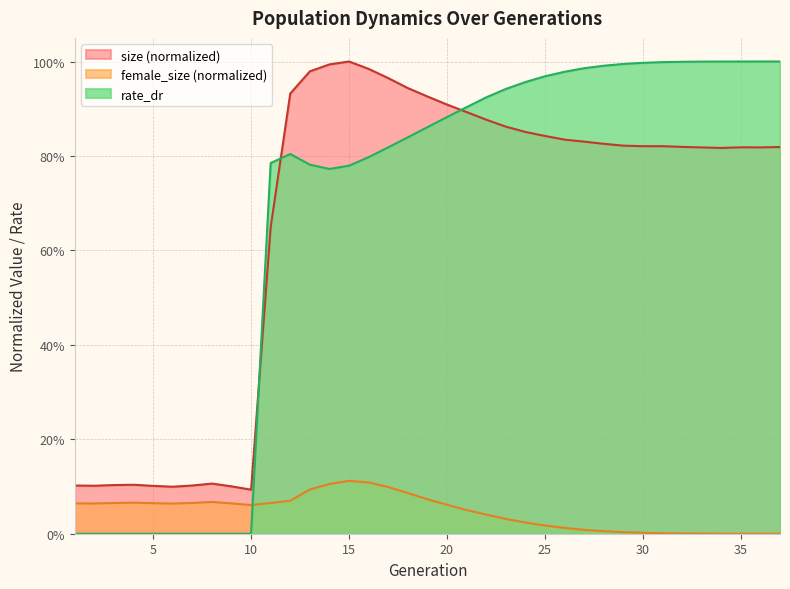

True or false: female_size and rate_dr intersect in this chart.

True